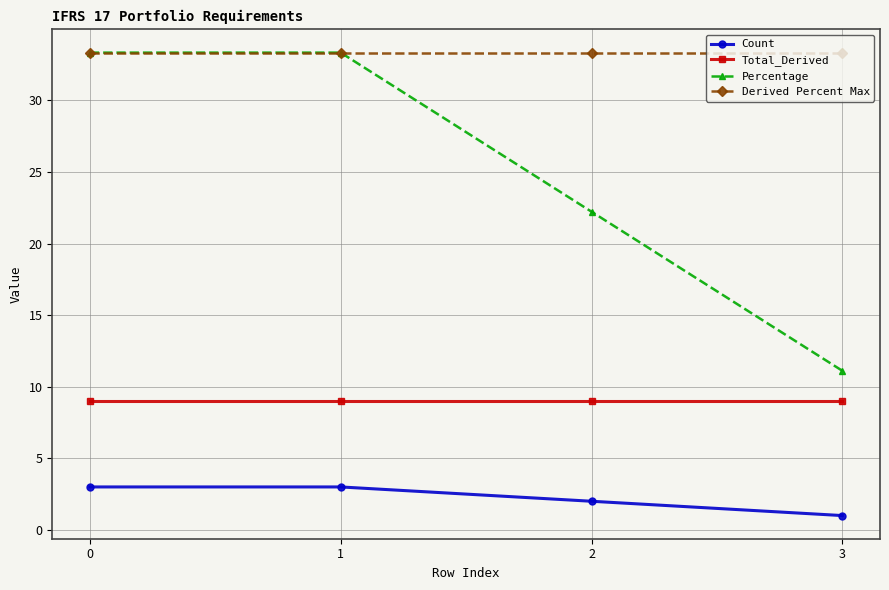

What is the average value of the Percentage series?

25.0